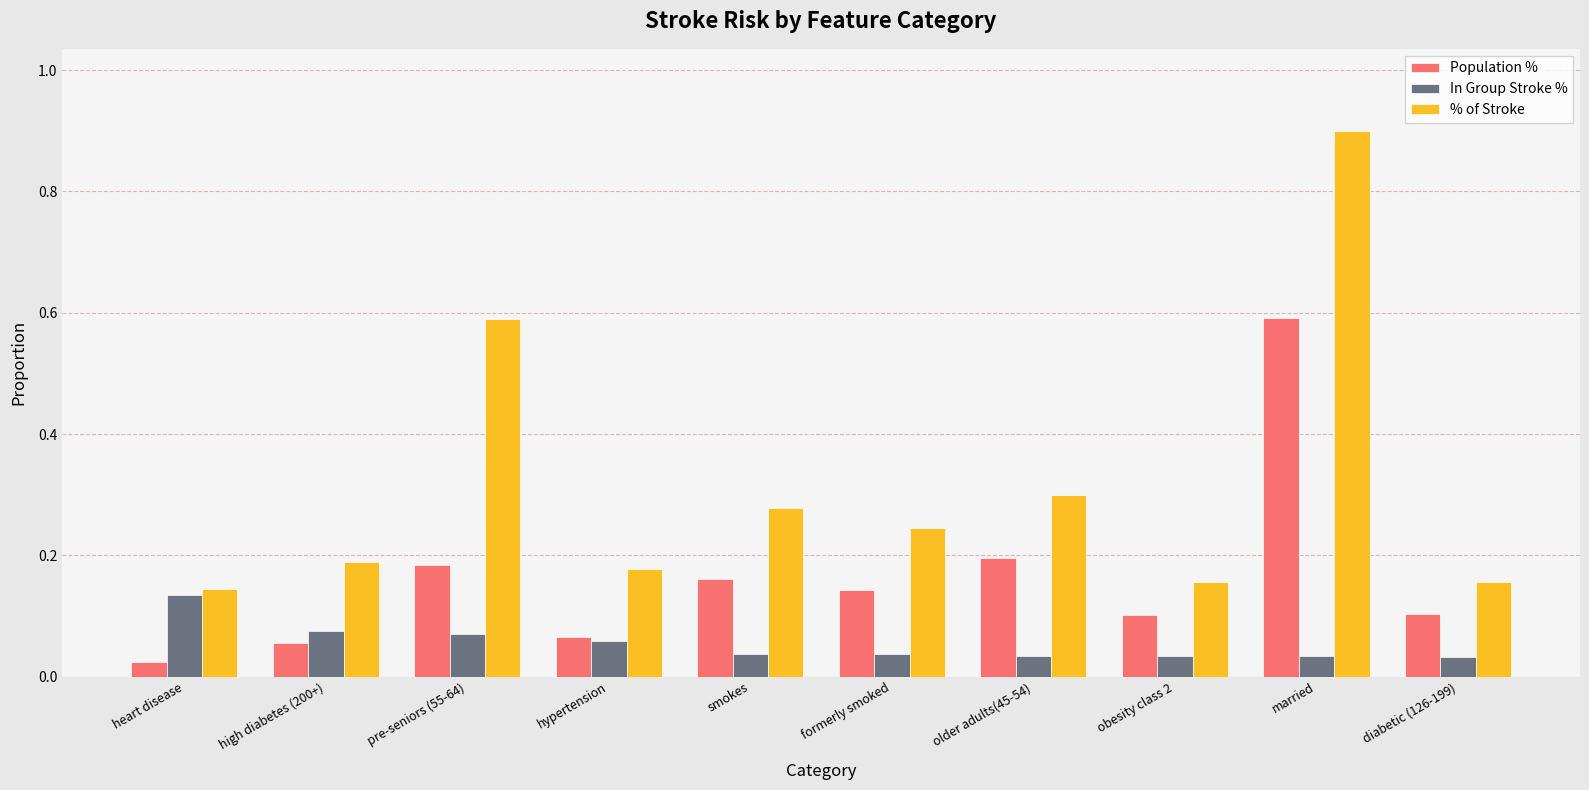

What value does the % of Stroke series have at married?

0.9